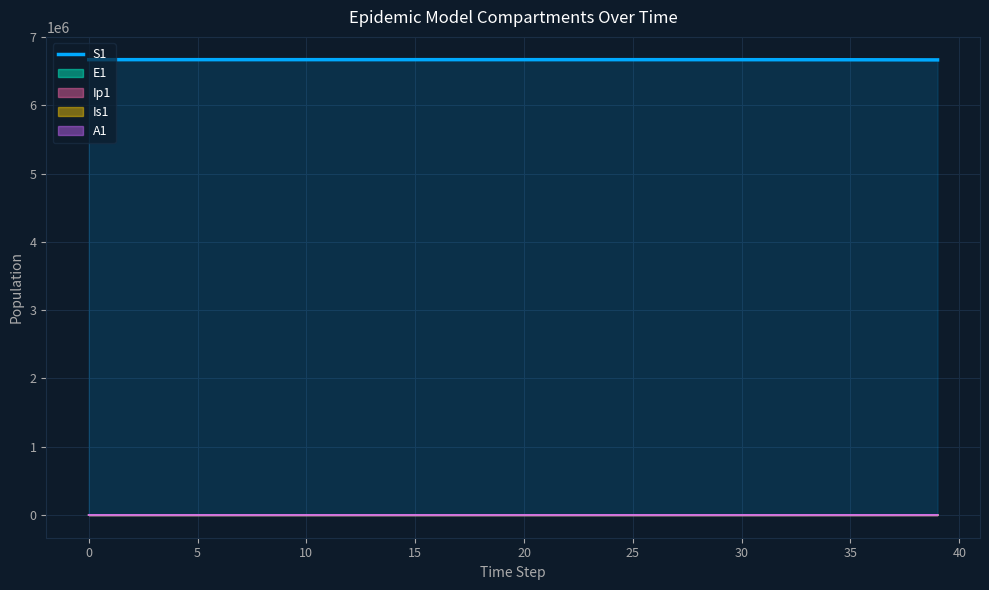

True or false: there are more than 2 points higher than both neighbors.

False